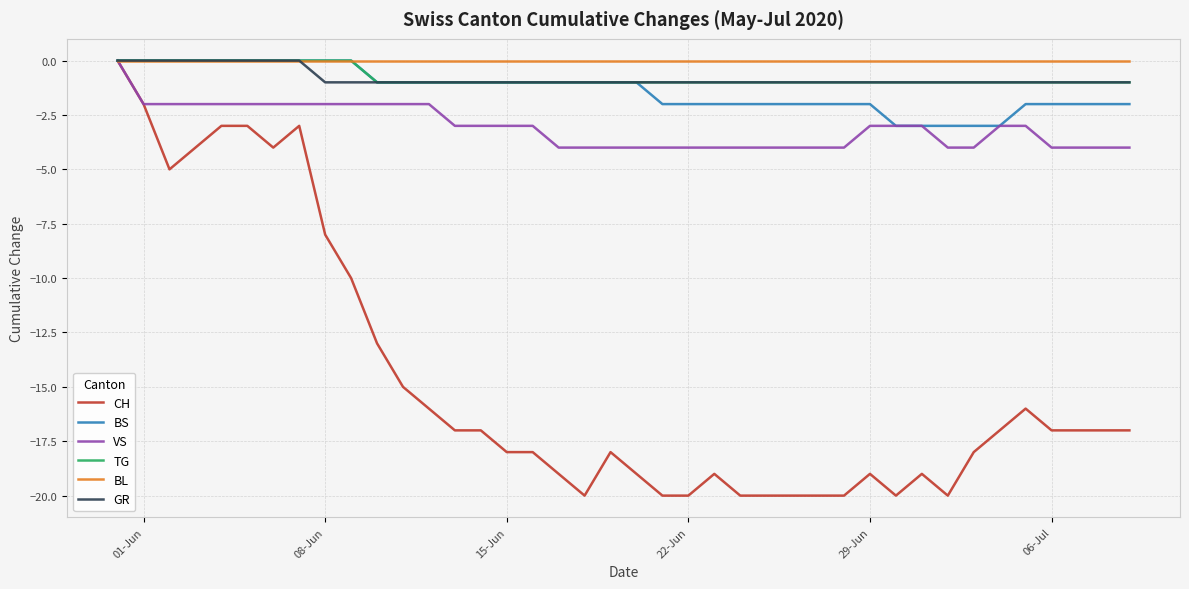

The value of VS at 08-Jun is -2. True or false?

True